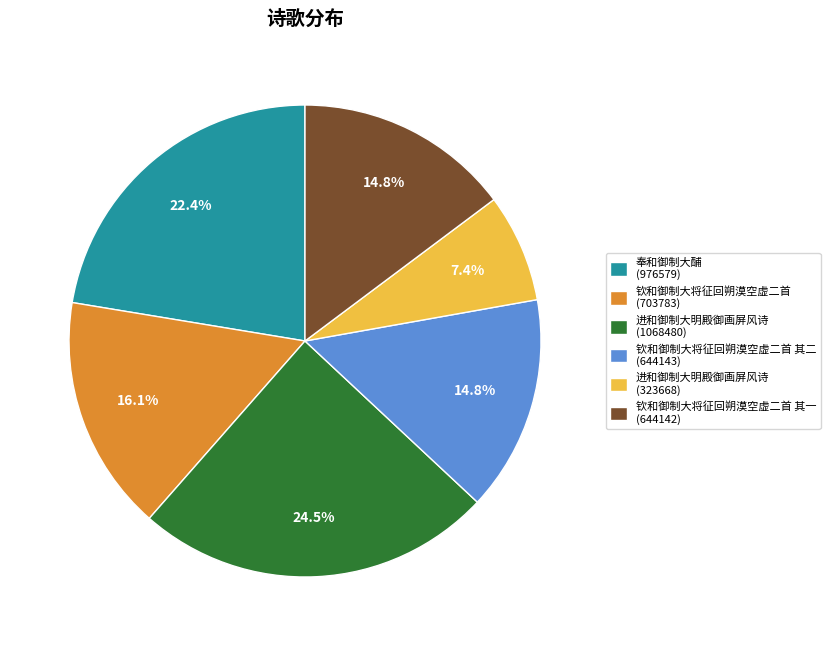

Which has a higher value, 进和御制大明殿御画屏风诗 (323668) or 钦和御制大将征回朔漠空虚二首 其二 (644143)?

钦和御制大将征回朔漠空虚二首 其二 (644143)